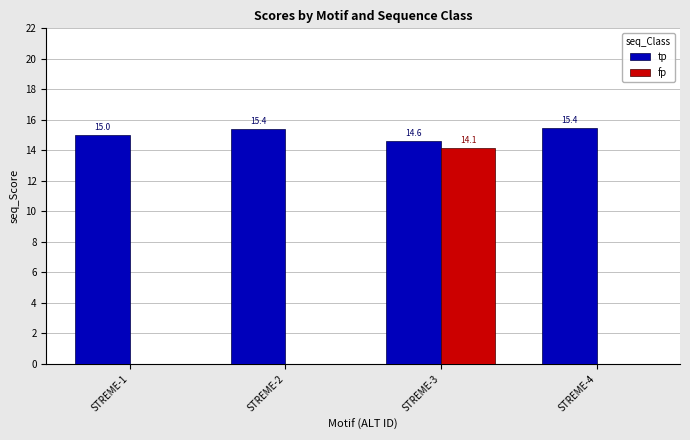

Are the bars horizontal?

No